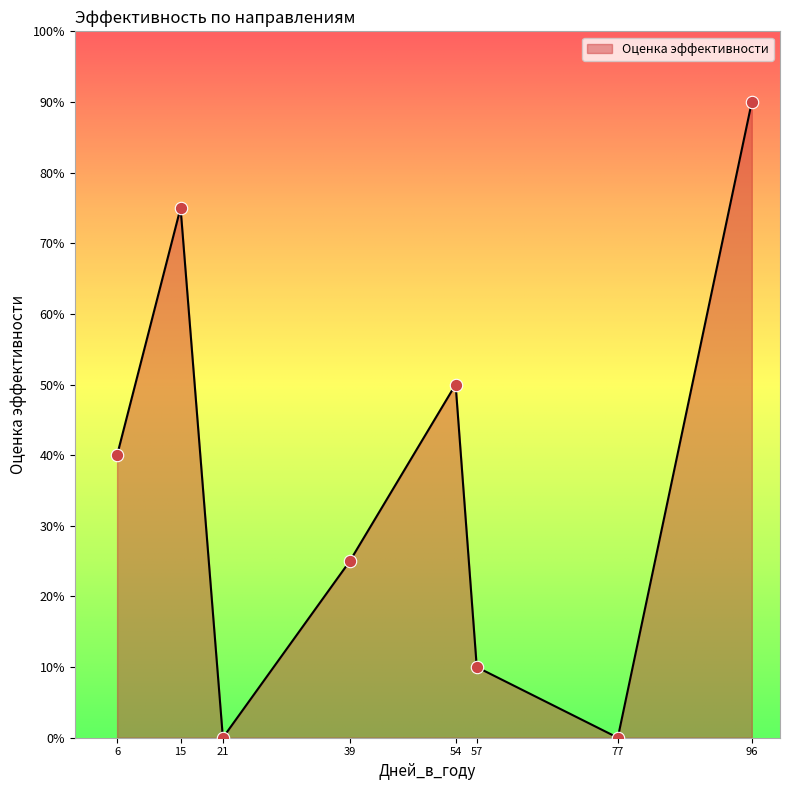

Between 96 and 57, which is larger?

96